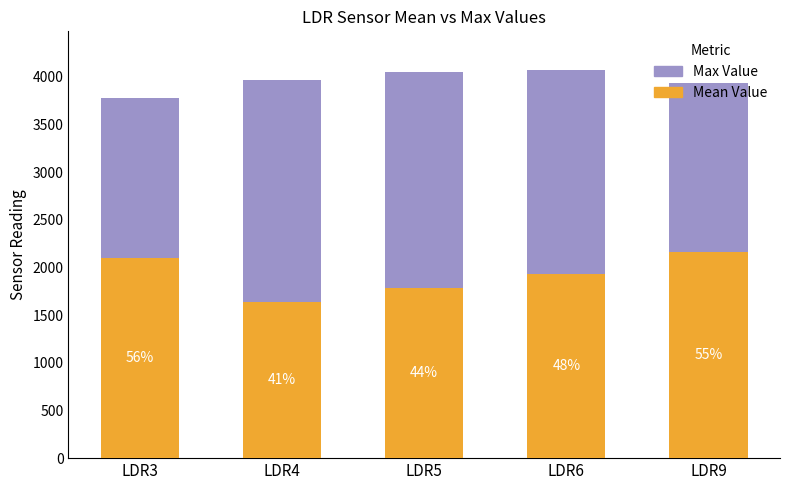

Is it true that Max Value equals 2335.1 at LDR4?

True